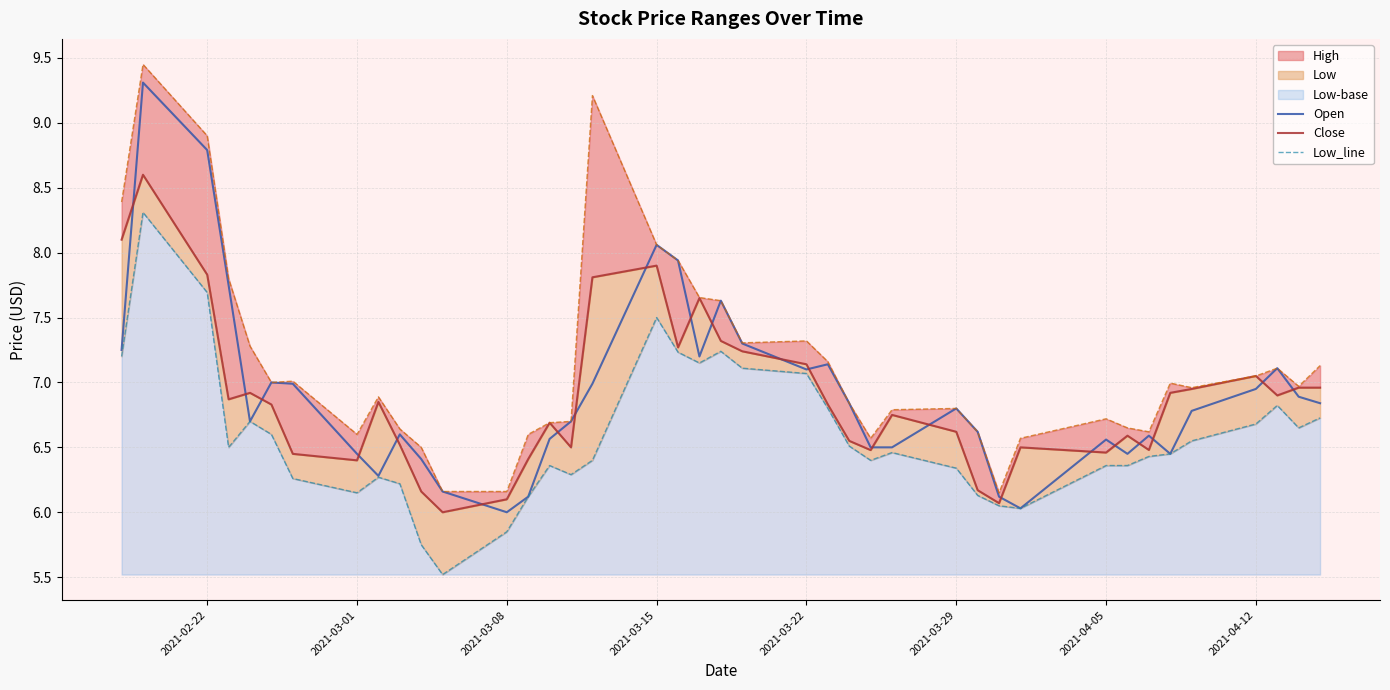

True or false: Open has more than 1 interior local peaks.

True